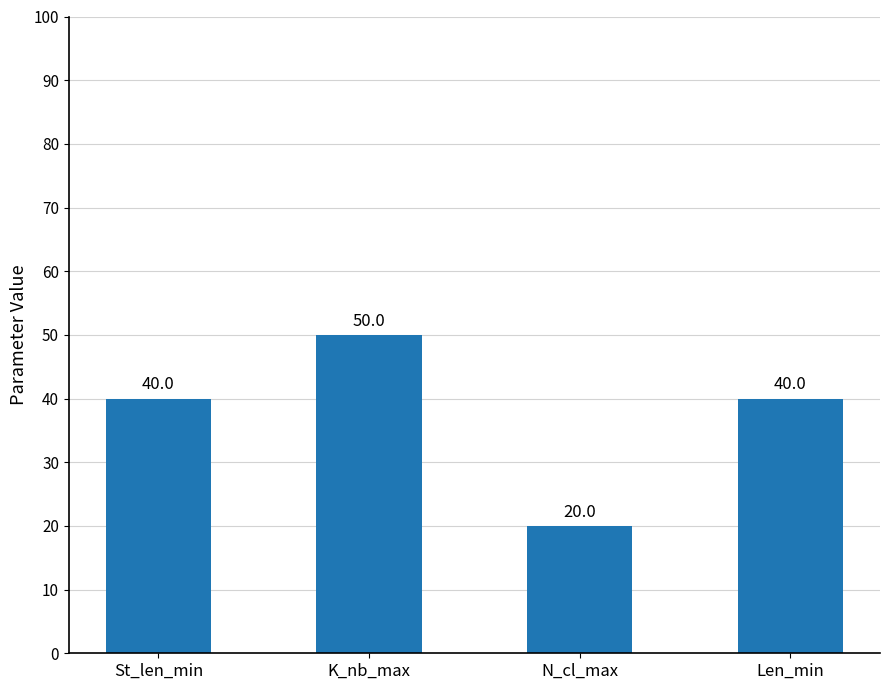

What is the sum of the values at Len_min and N_cl_max?

60